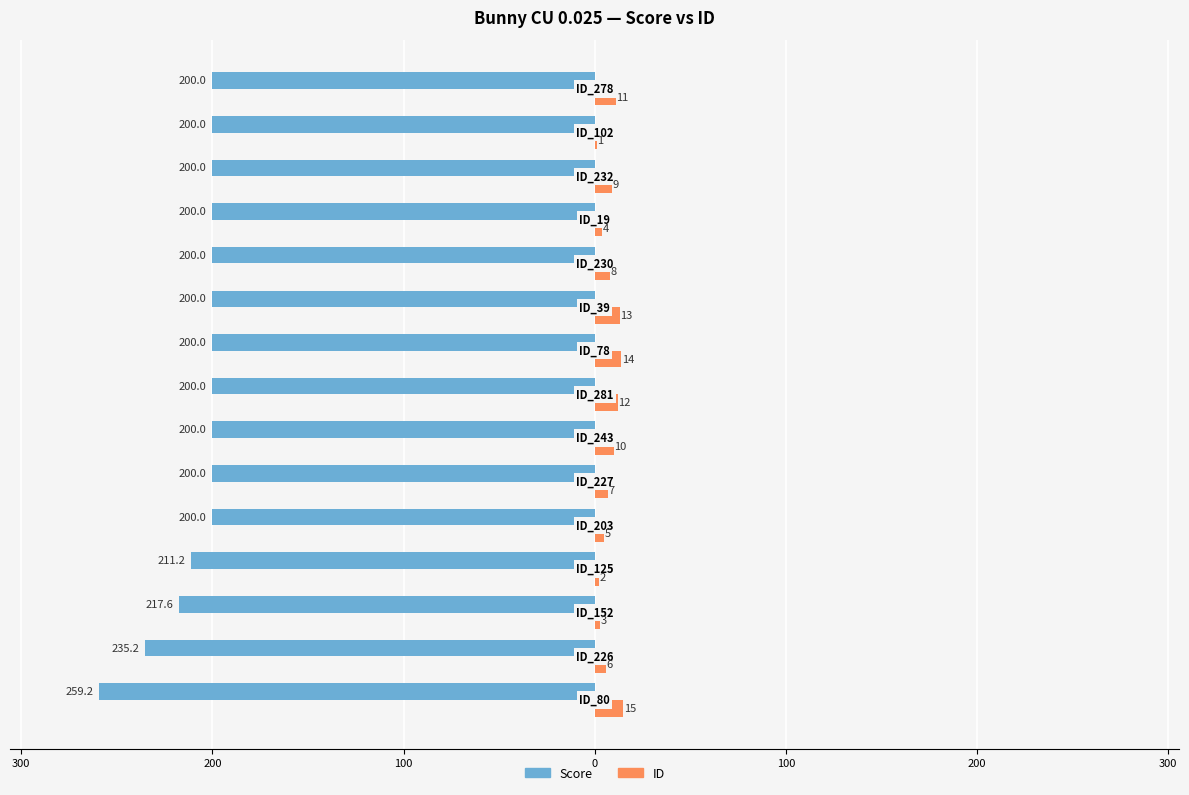

What are all the series names shown in the legend?

Score, ID